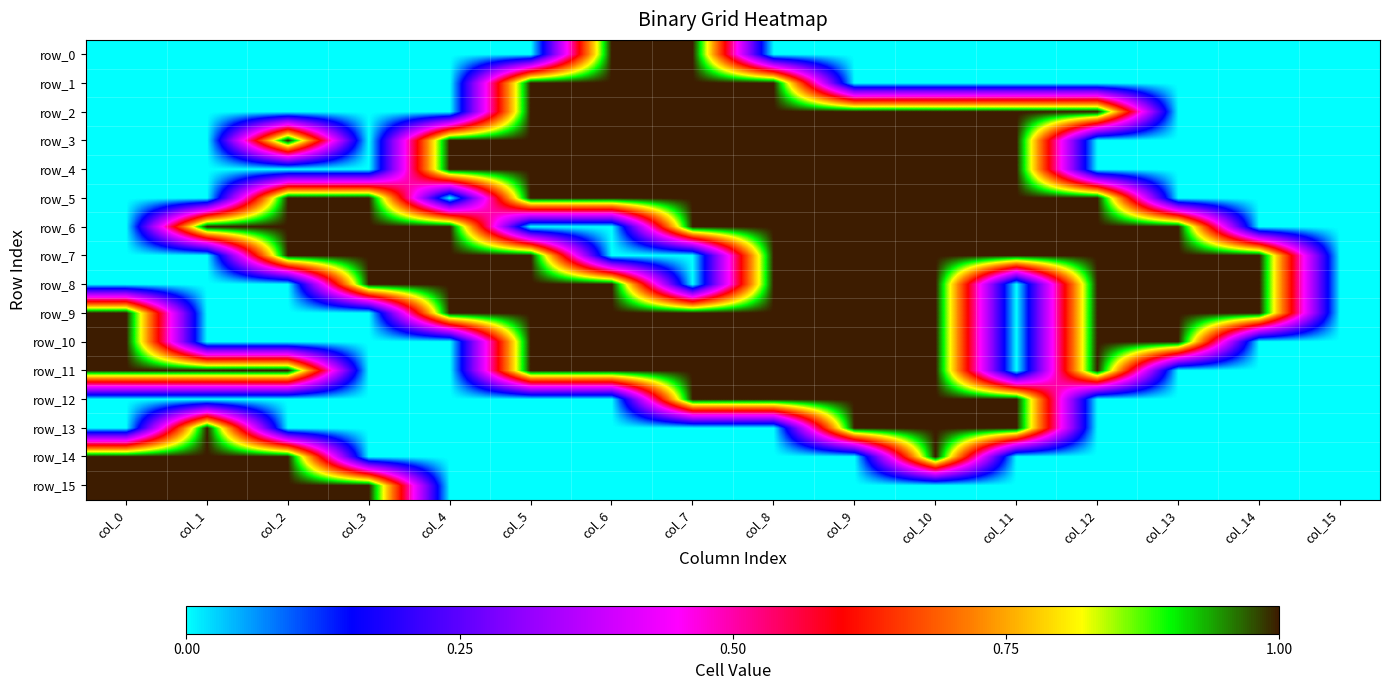

Where is row_7 nearest to the value 0?

col_0